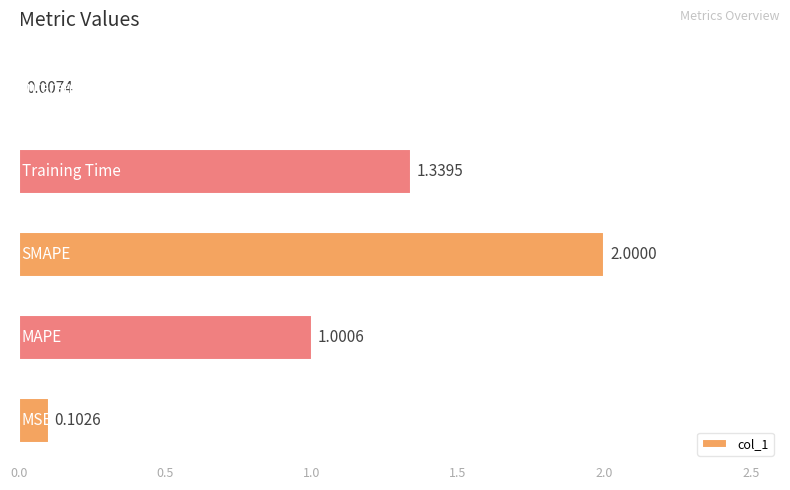

Are the bars horizontal?

Yes